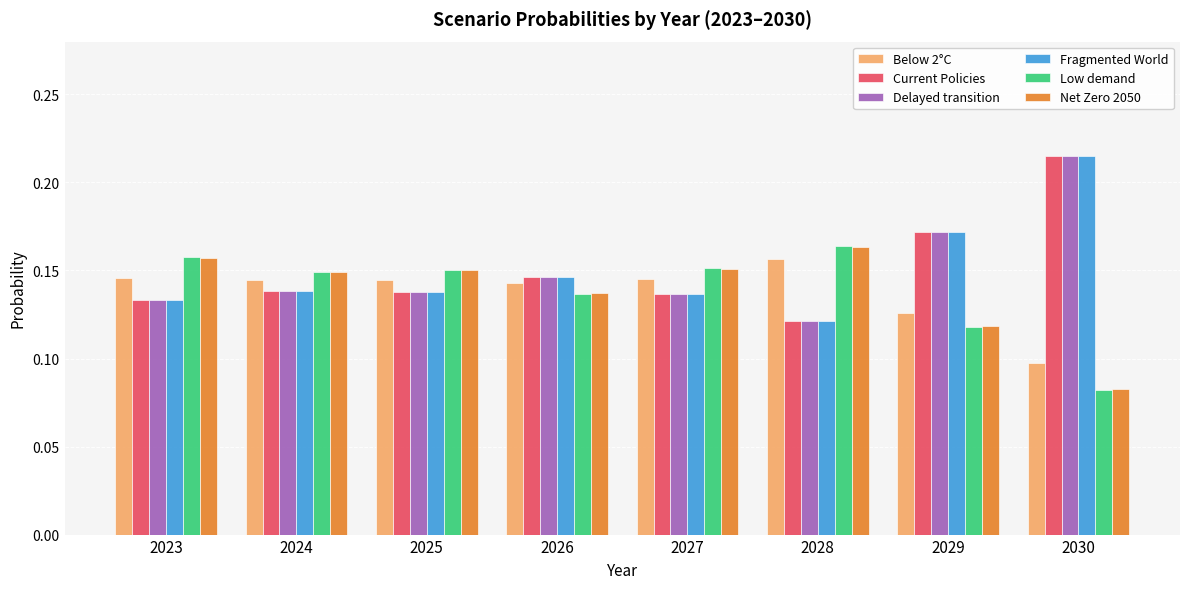

Is it true that Low demand equals 0.2 at 2026?

False